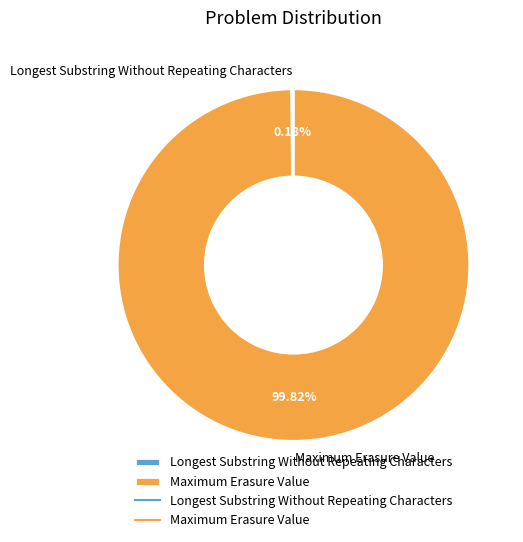

Which category has the biggest portion of the pie?

Maximum Erasure Value